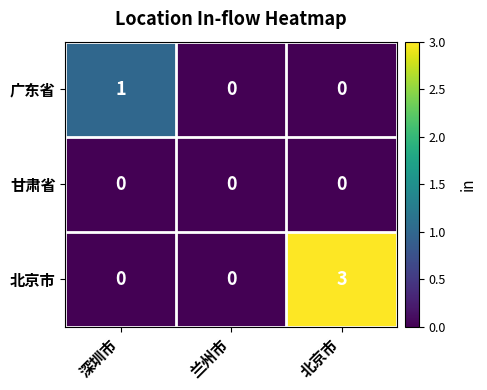

List the series in order of their peak value, lowest first.

甘肃省, 广东省, 北京市